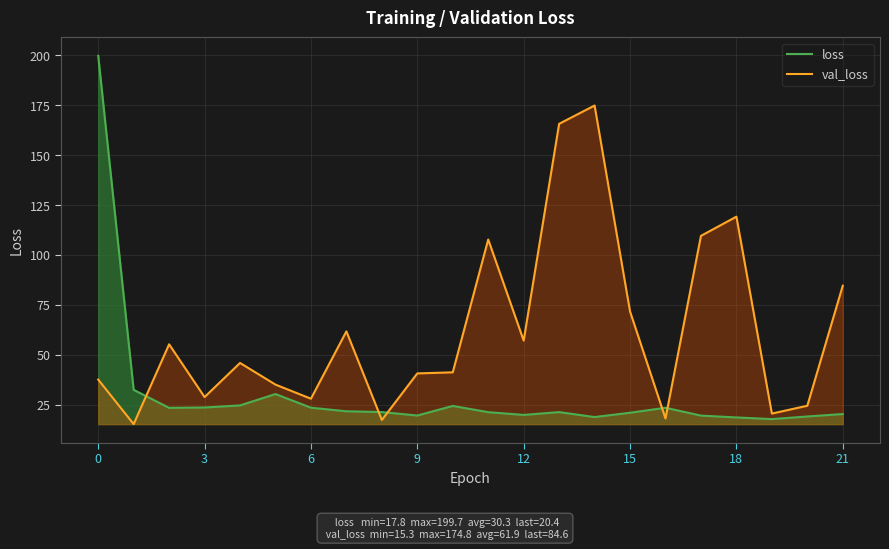

How many lines are shown in the chart?

2